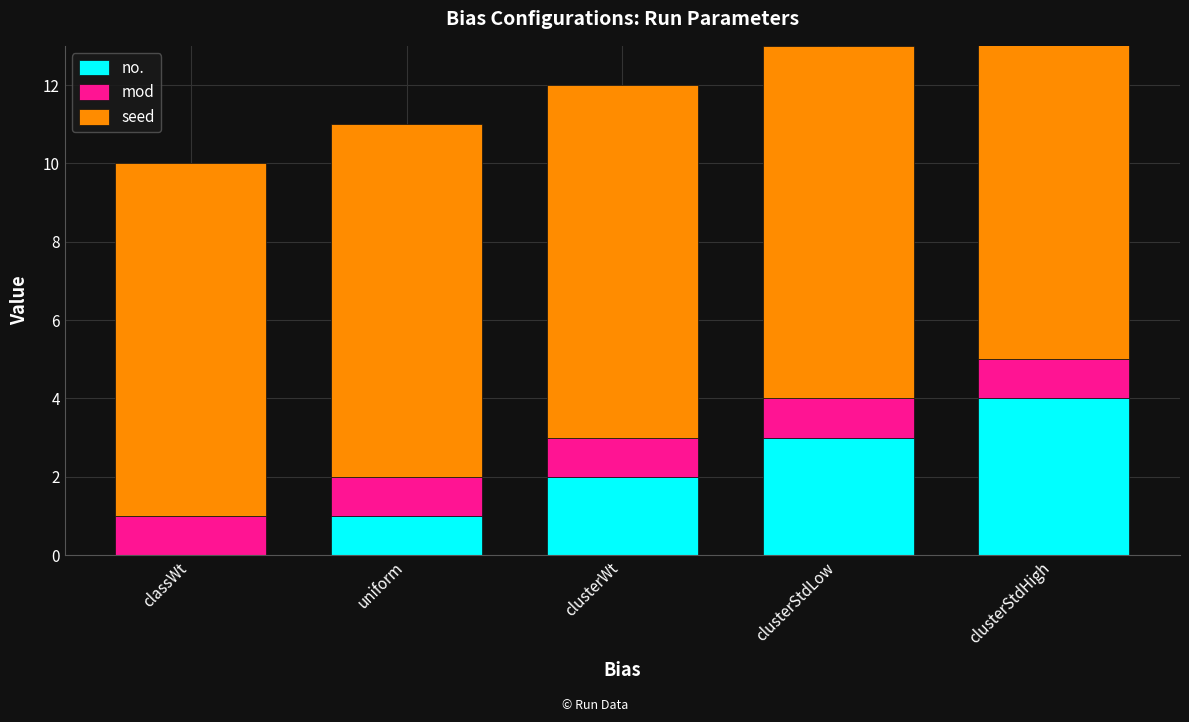

How many bars are there in total?

15